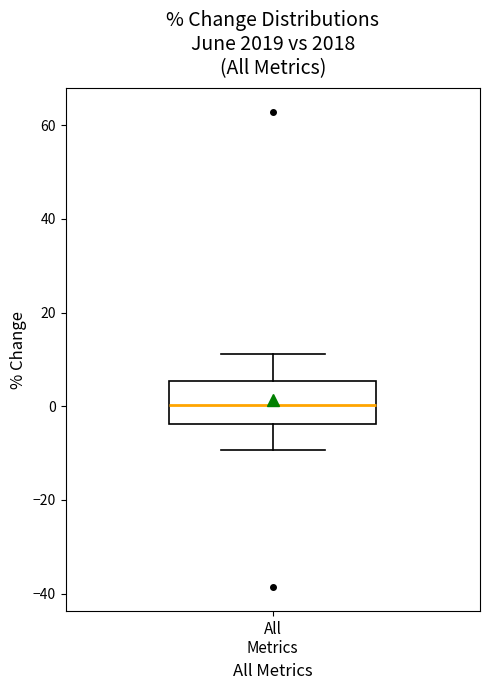

Transcribe this box plot: give where the median line is, the range the box spans, and where the two whiskers end, as read against the y-axis. The values are not printed on the chart, so give them approximately, as read against the axis.

median 0, box -4 to 6, whiskers -10 to 12